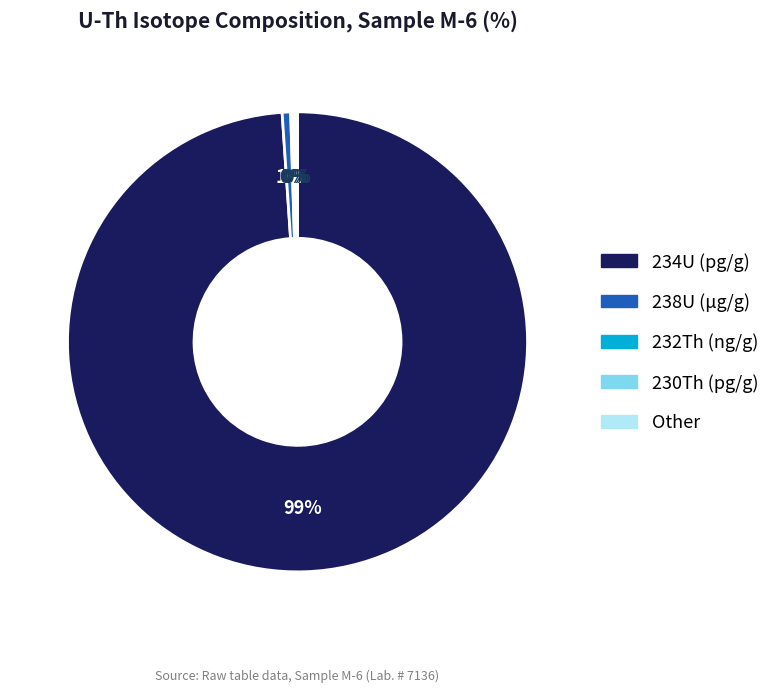

To the nearest percent, what percentage of the pie is 238U (μg/g)?

1%